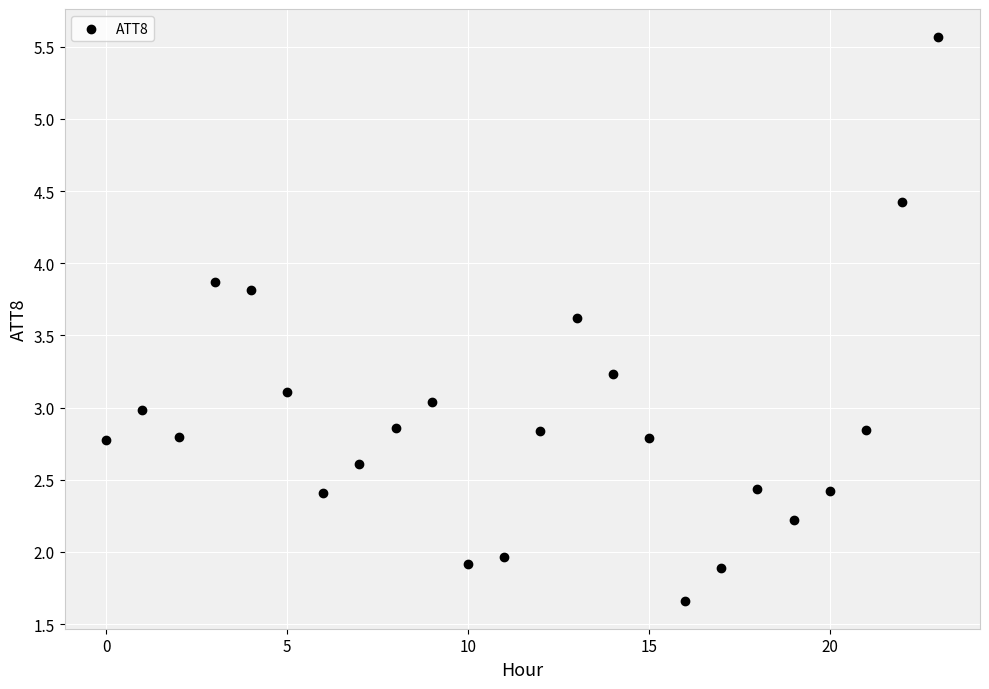

What is the range of Y values (max minus min)?

3.9